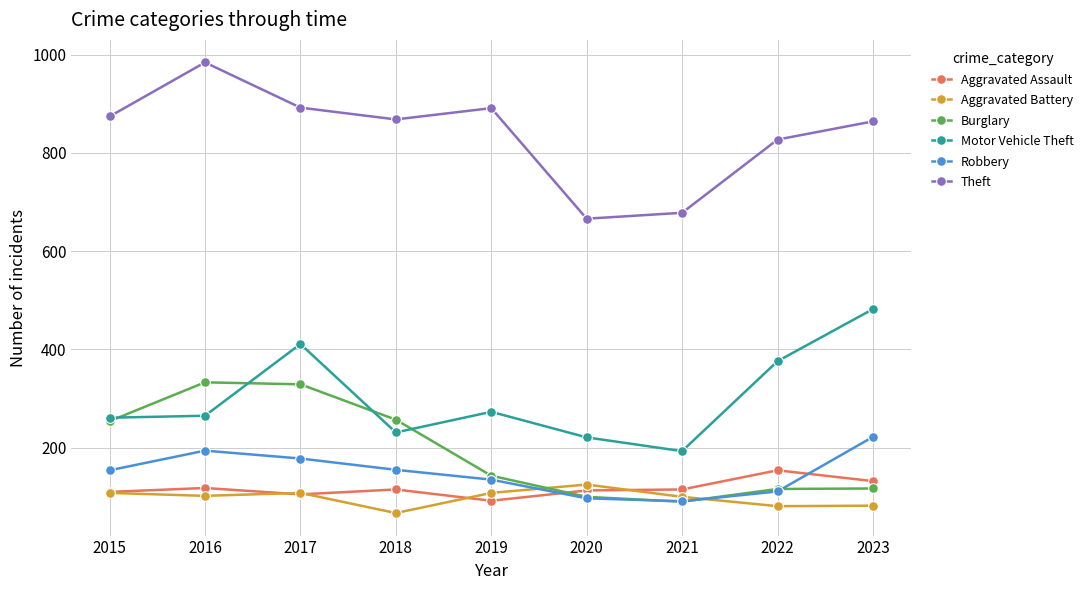

Is this an area chart (filled region under the line)?

No